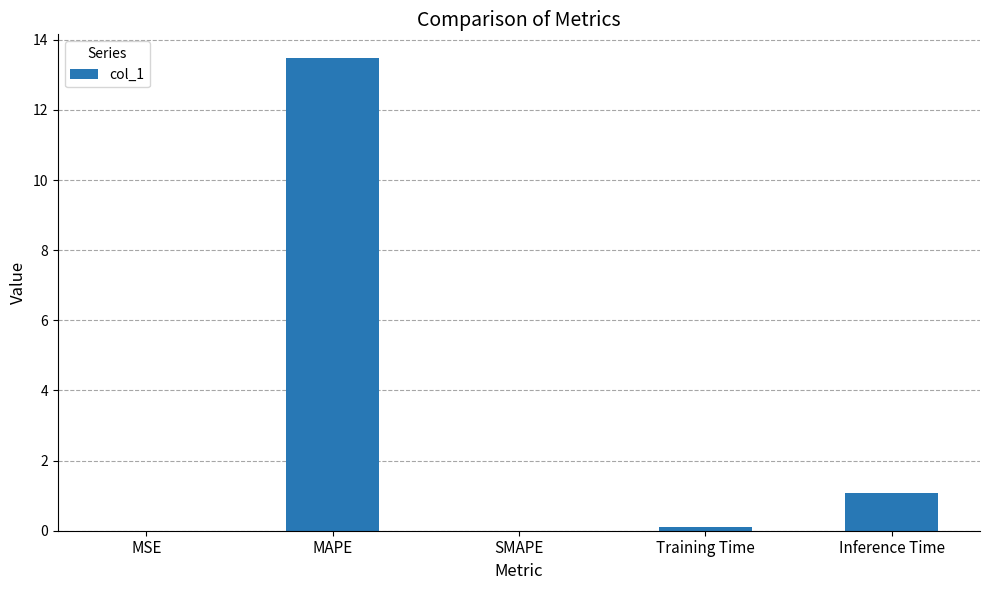

How many data points does each series have?

5